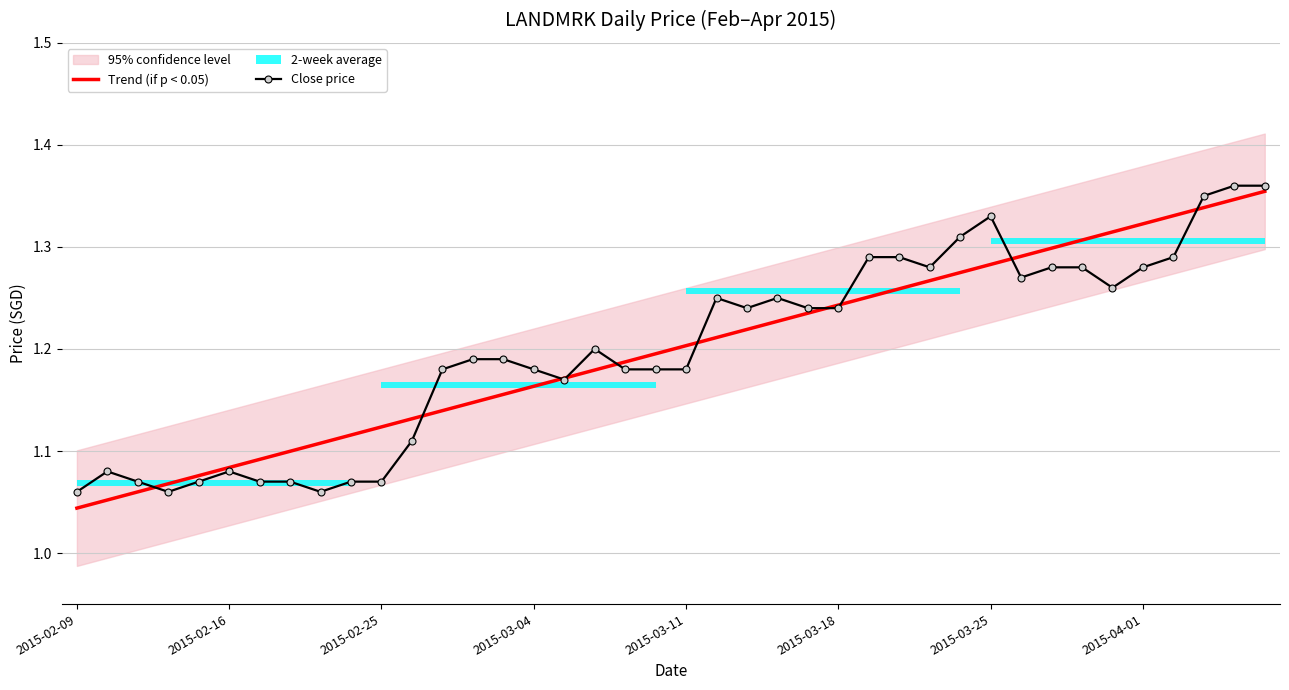

How many times do Trend (if p < 0.05) and Close price cross each other?

10